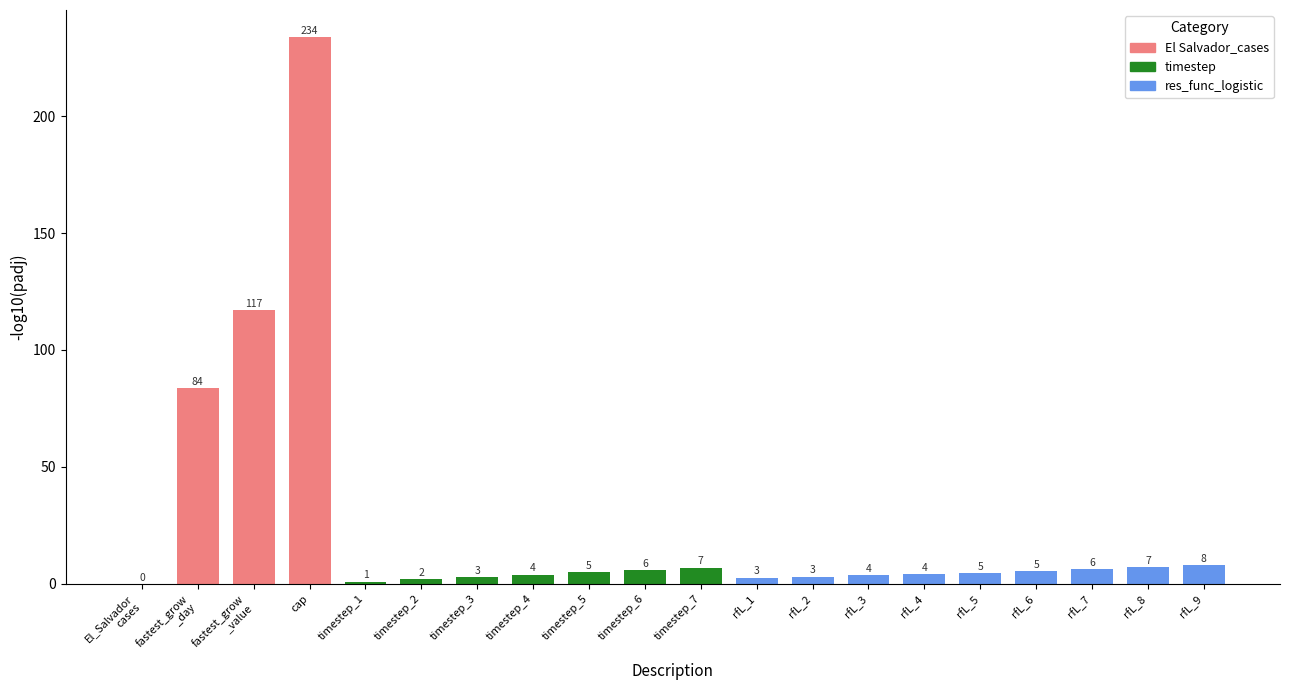

What is the greatest value displayed?

233.7